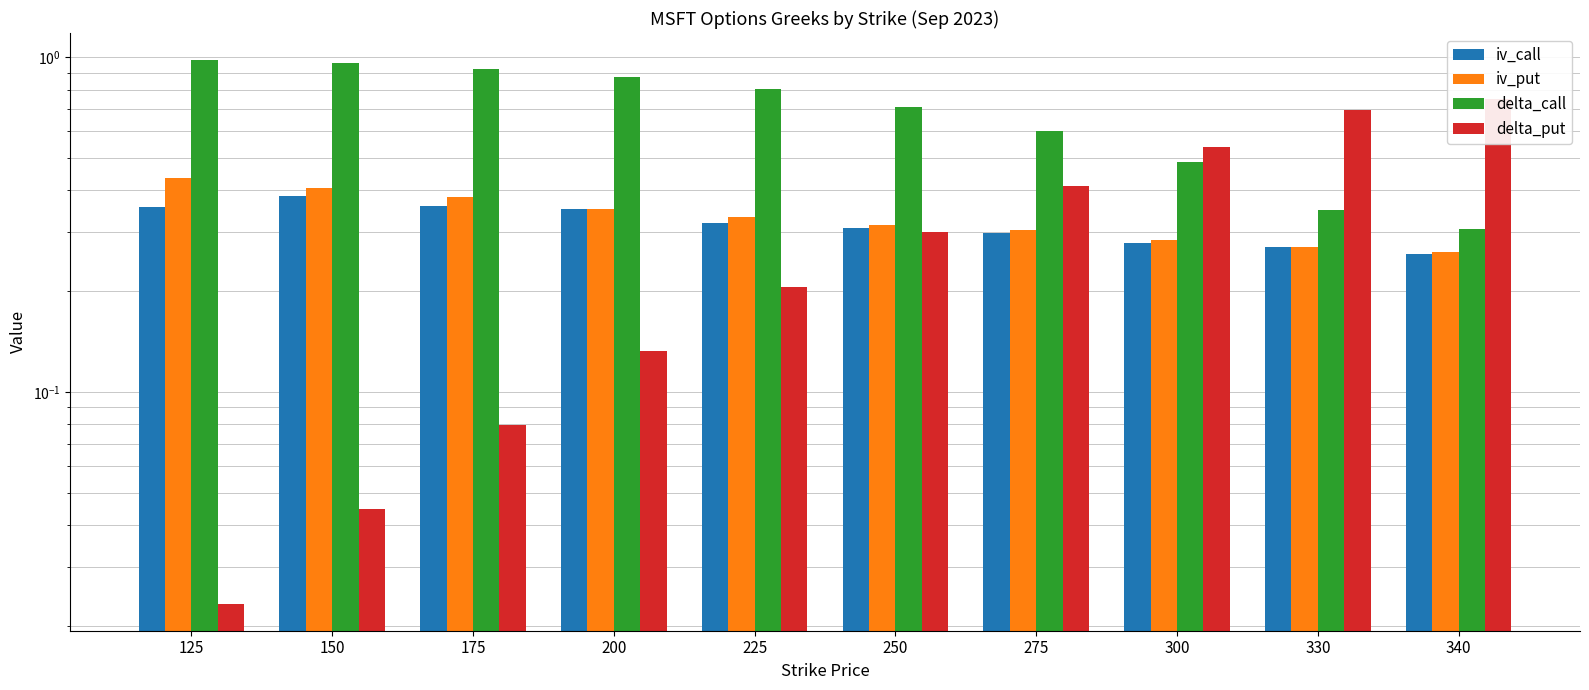

Between 275 and 200, which is larger?

200